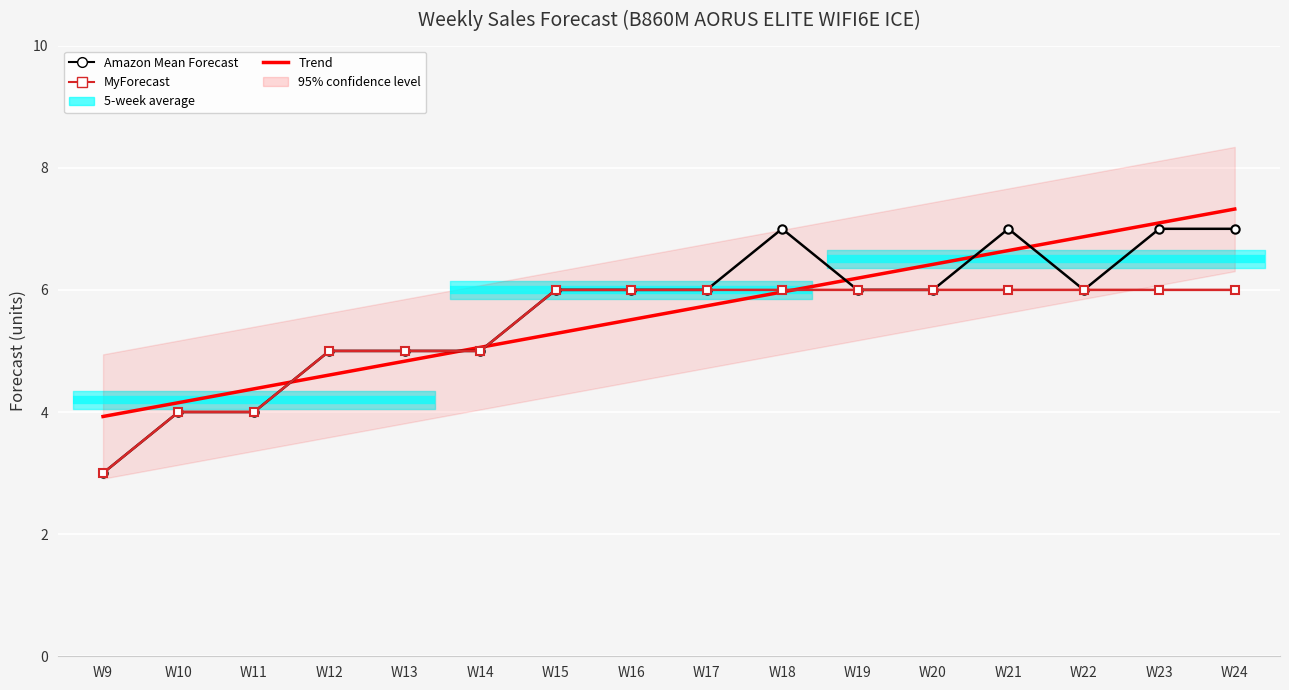

Reading left to right, list all the values displayed in this chart.

Amazon Mean Forecast: 3.0	4.0	4.0	5.0	5.0	5.0	6.0	6.0	6.0	7.0	6.0	6.0	7.0	6.0	7.0	7.0
MyForecast: 3.0	4.0	4.0	5.0	5.0	5.0	6.0	6.0	6.0	6.0	6.0	6.0	6.0	6.0	6.0	6.0
Trend (Amazon Mean): 3.9	4.2	4.4	4.6	4.8	5.1	5.3	5.5	5.7	6.0	6.2	6.4	6.6	6.9	7.1	7.3